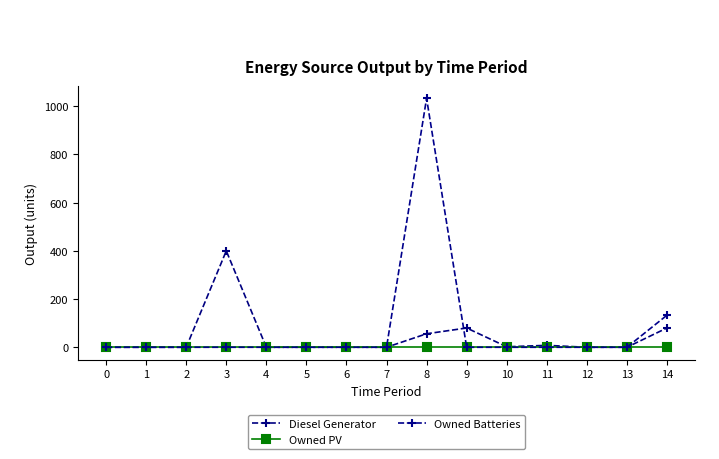

Is this an area chart (filled region under the line)?

No